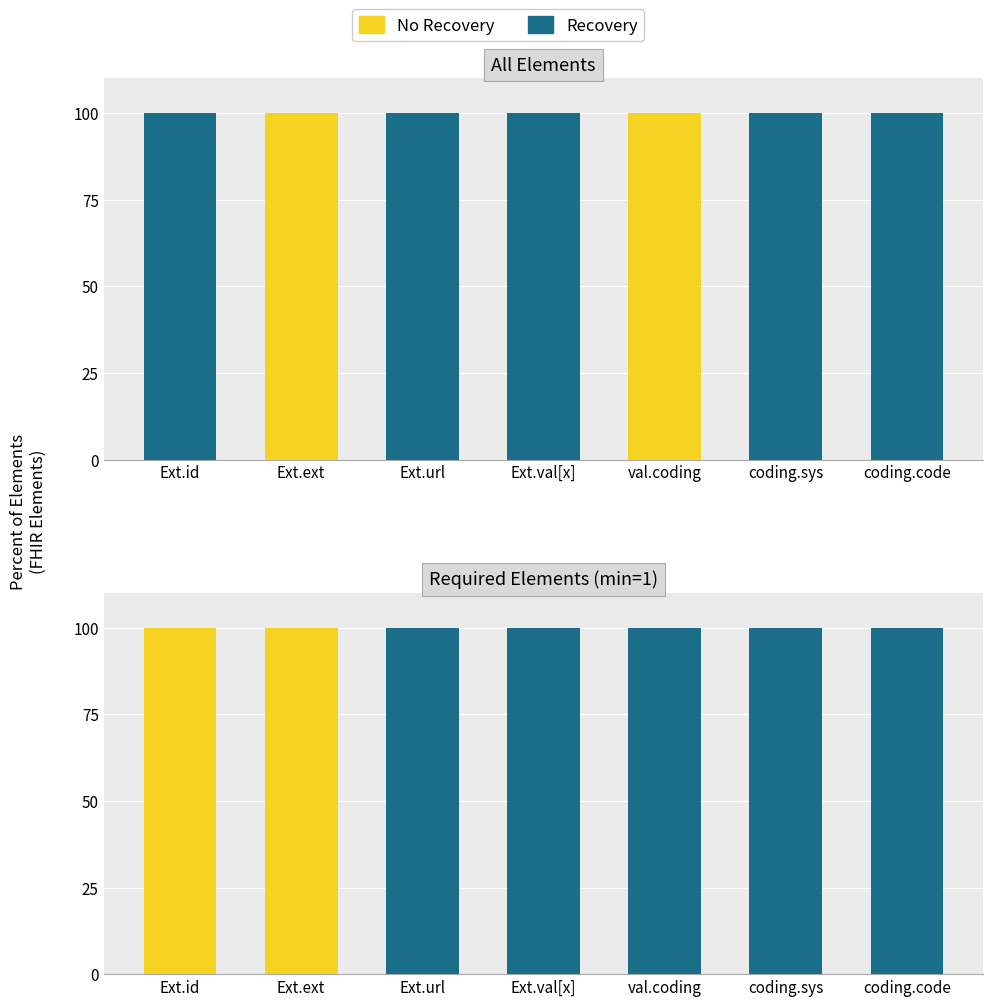

Which series has the largest range (max minus min)?

Recovery